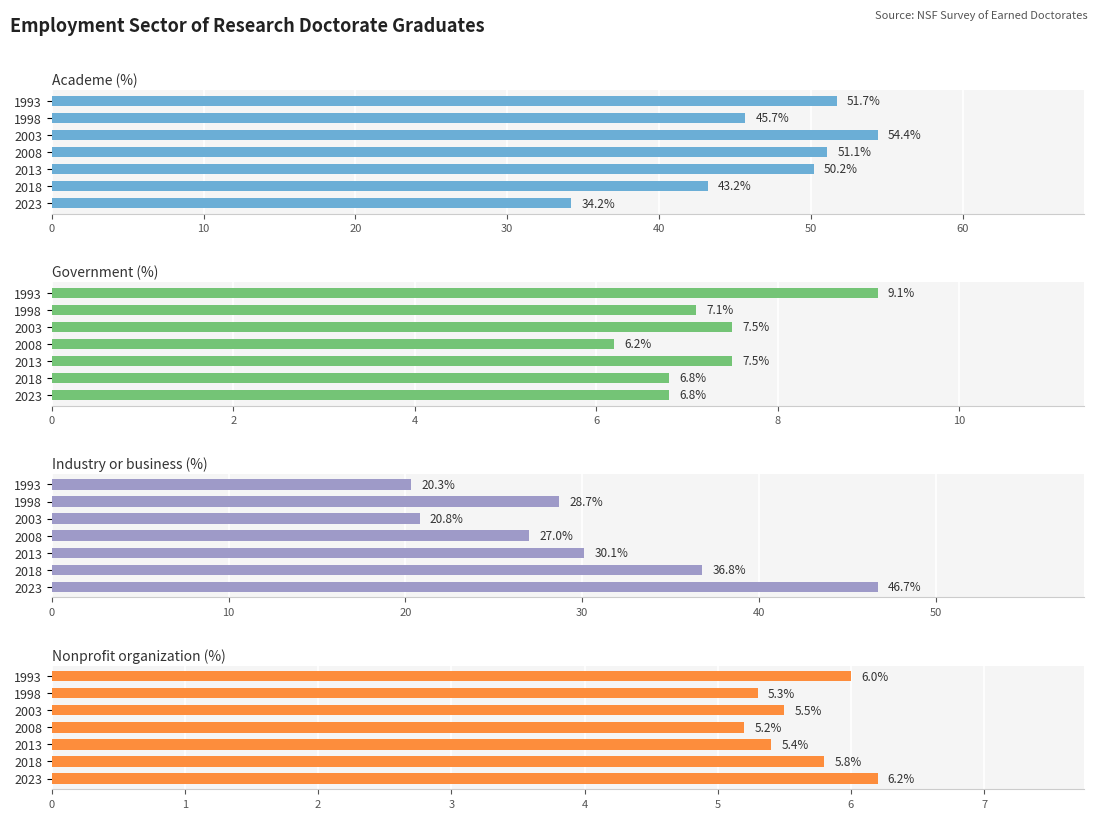

Between 1998 and 2008, which series saw the biggest shift?

Academe (%)